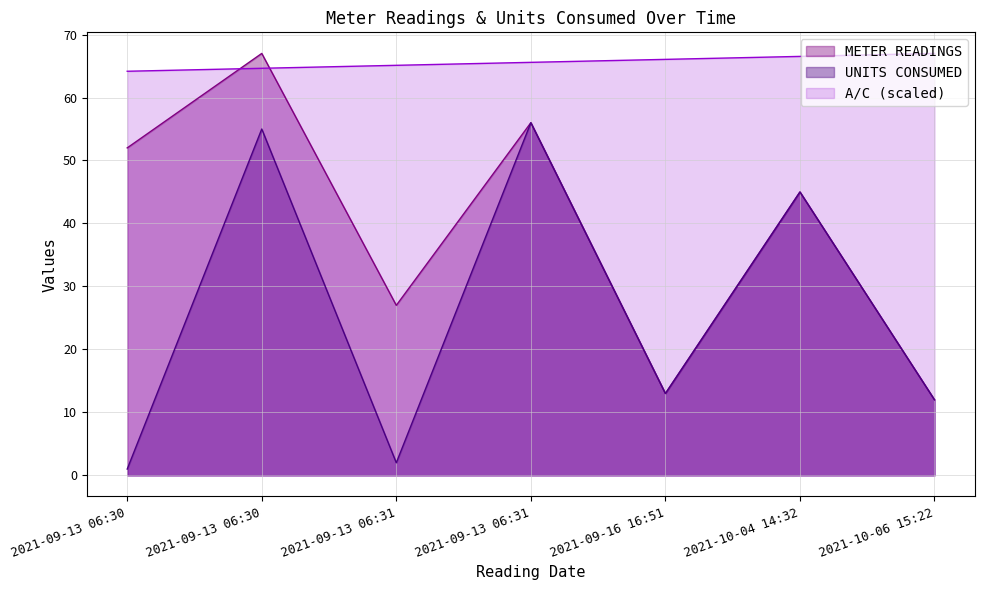

Where does the METER READINGS series first go above 45?

2021-09-13 06:30